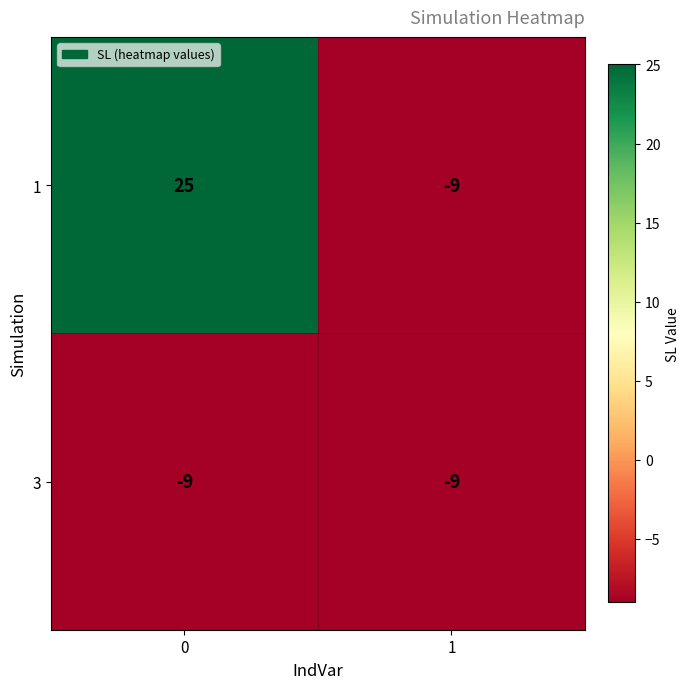

True or false: 1 has a value of -14 at 1.

False